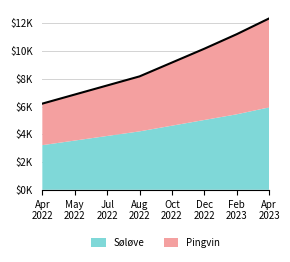

What is the difference between the second highest and second lowest values?

4.3